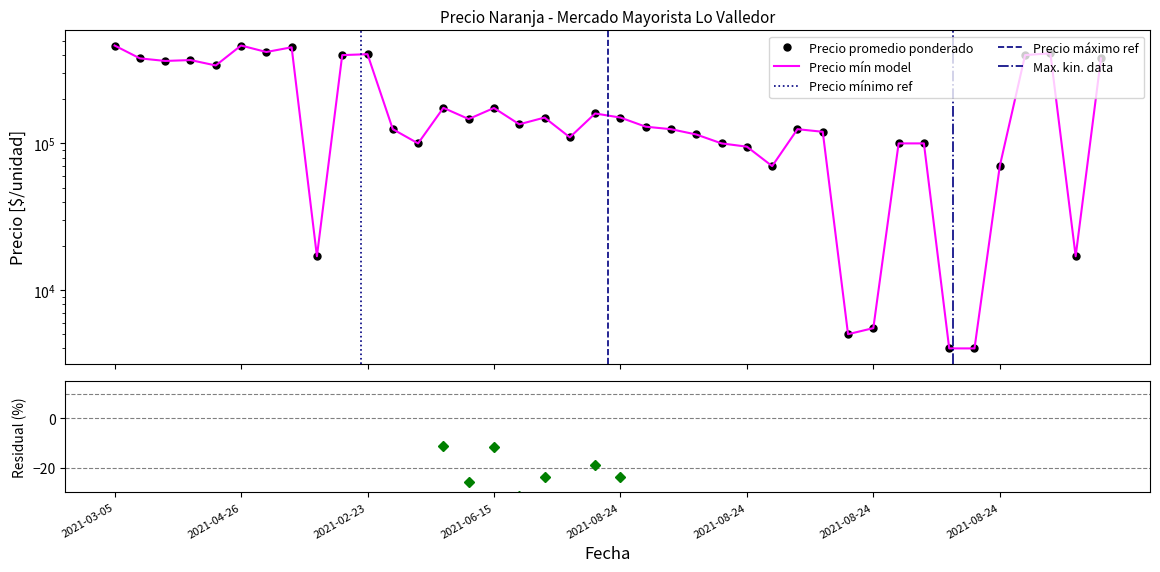

What is the sum of all Precio mínimo values?

7882679.0